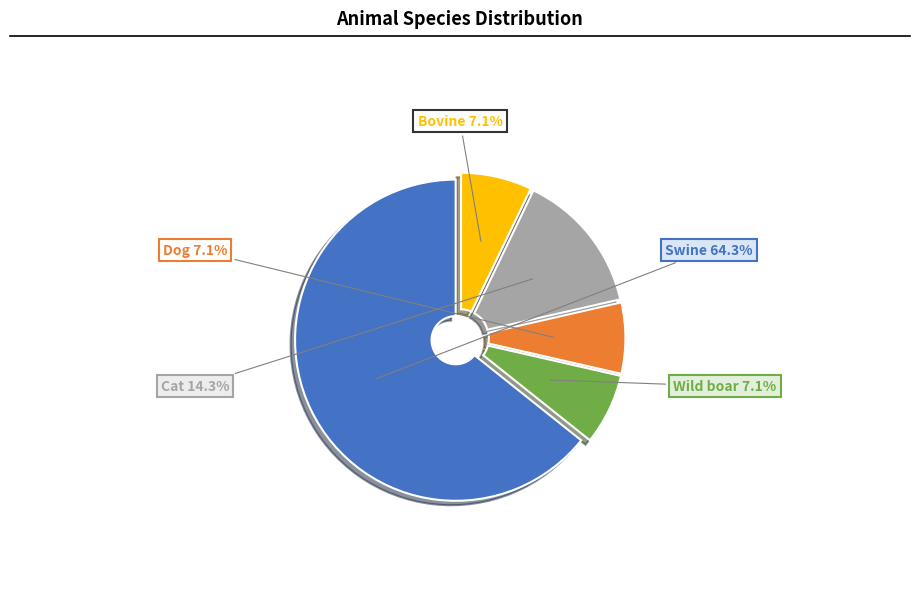

Is there any slice that represents more than half of the pie?

Yes